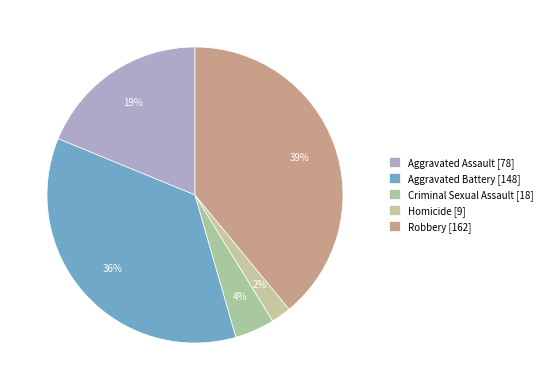

Is Aggravated Battery the majority of the pie?

No